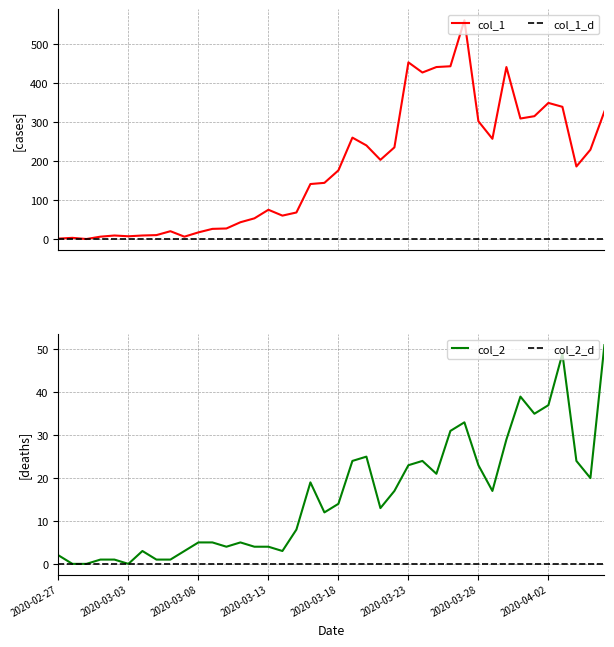

Which has a higher value, 2020-03-13 or 2020-03-30?

2020-03-30